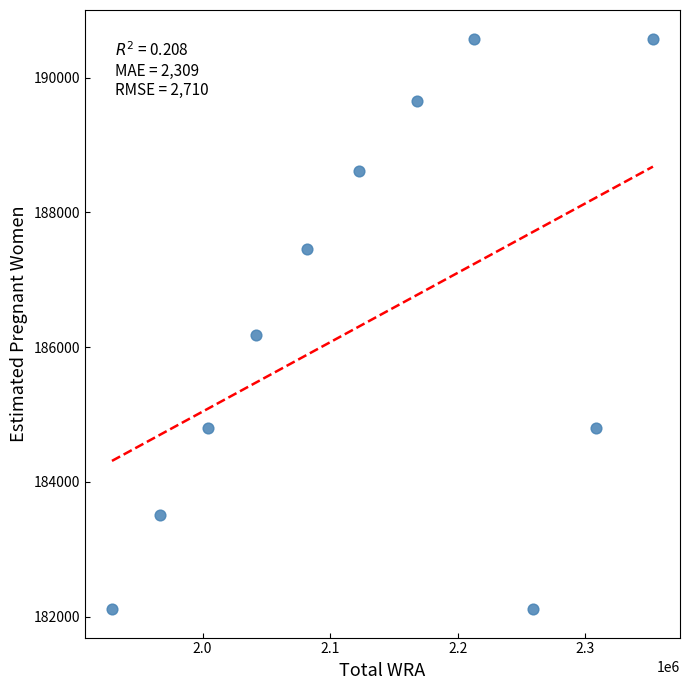

What Y value in the scatter plot is closest to 186346?

186174.6